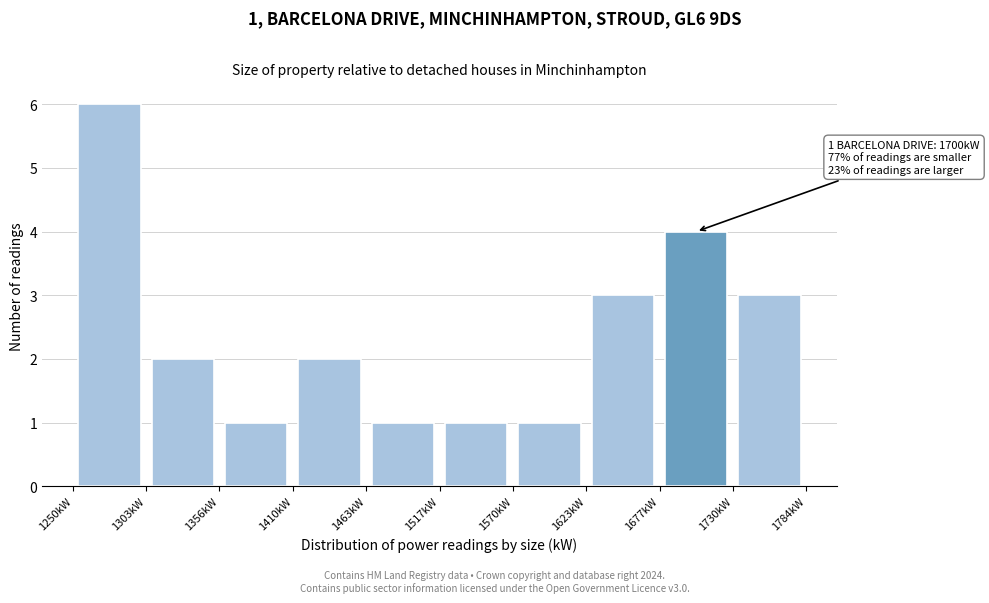

Over which range of the x-axis is the bar tallest?

1250 to 1300